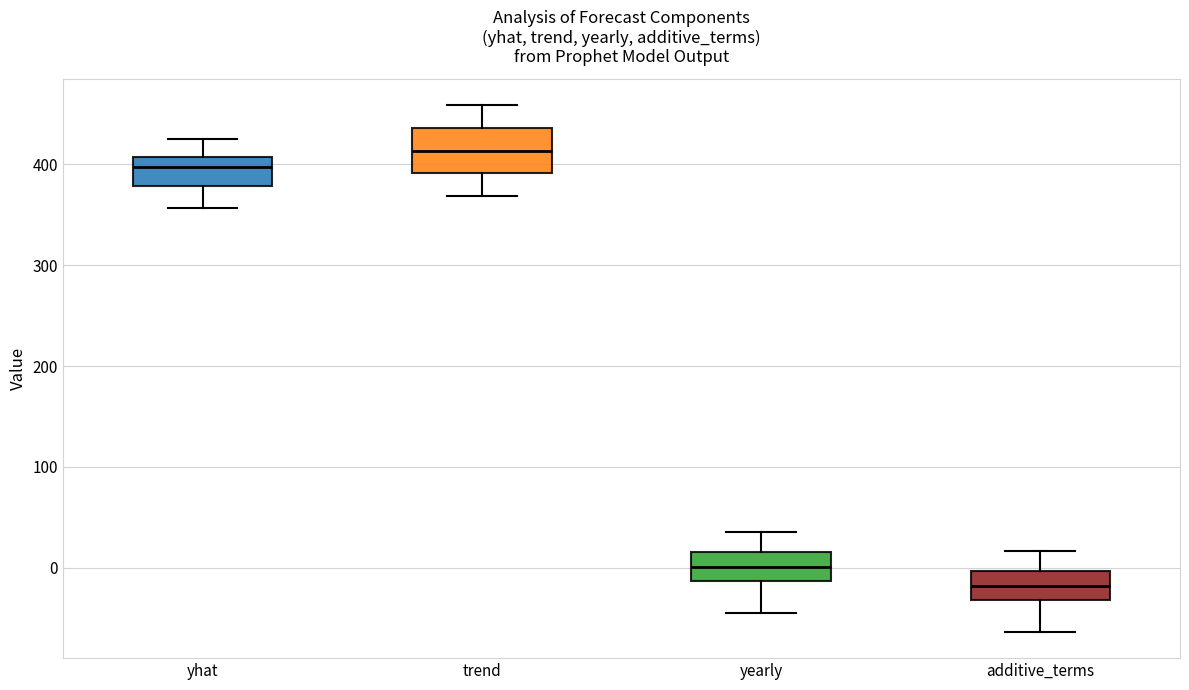

Reading left to right, read every box against the y-axis: the position of its median line, the range the box covers, and the ends of its whiskers. The values are not printed on the chart, so give them approximately, as read against the axis.

yhat: median 400, box 380 to 410, whiskers 360 to 420
trend: median 410, box 390 to 440, whiskers 370 to 460
yearly: median 0, box -10 to 20, whiskers -40 to 40
additive_terms: median -20, box -30 to 0, whiskers -60 to 20